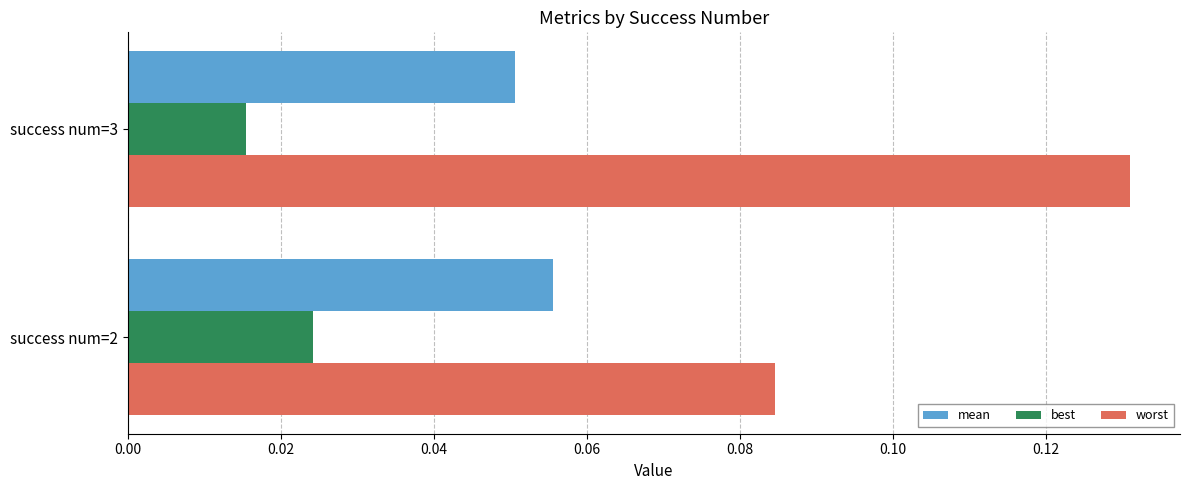

True or false: mean has a value of 0.0 at success num=3.

False